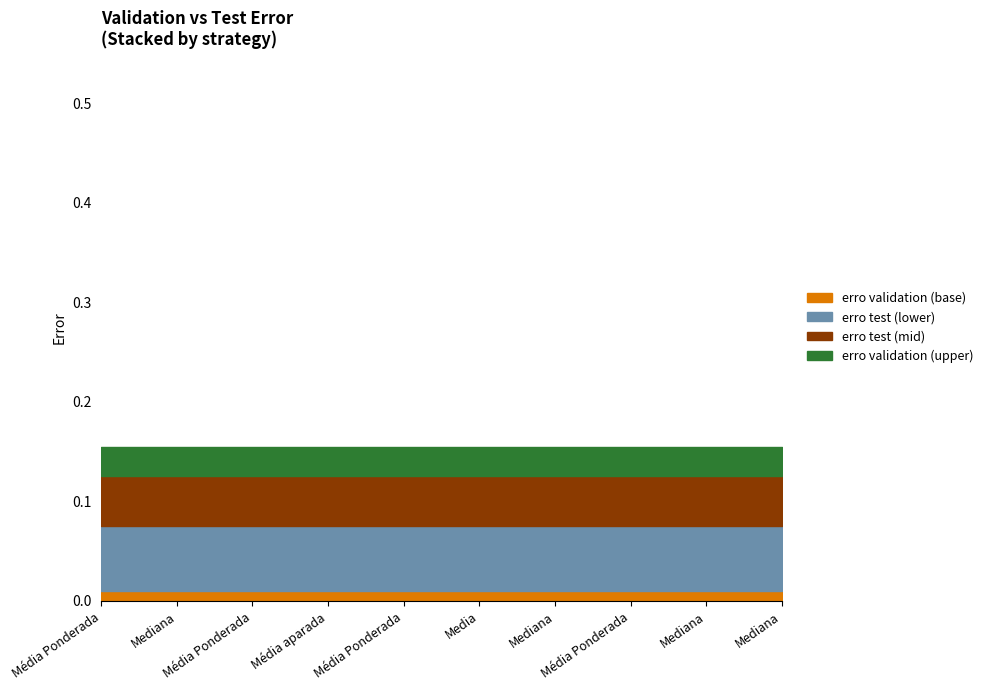

Does the chart have visible grid lines?

No